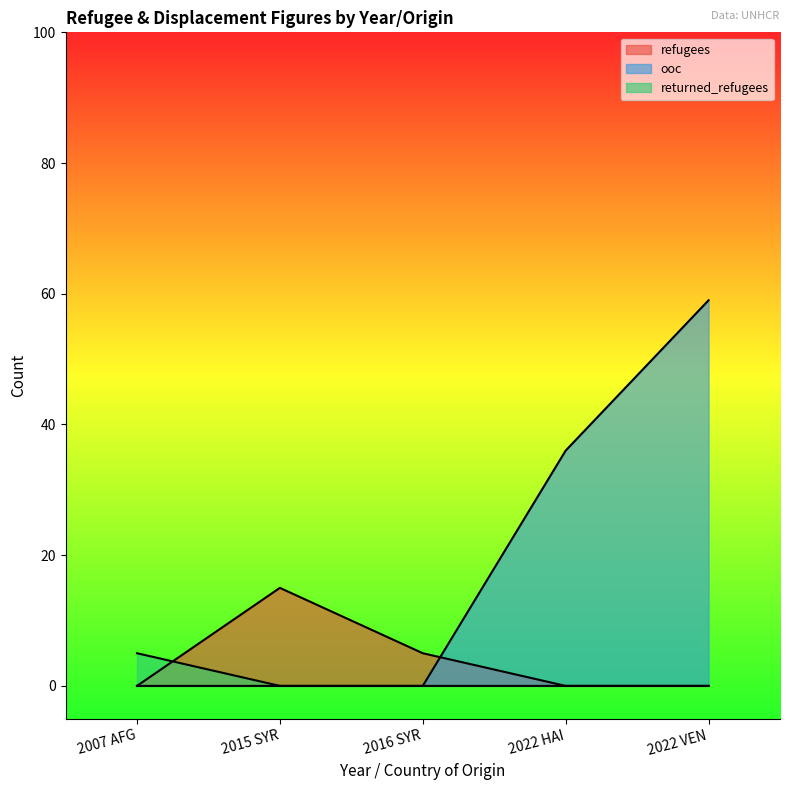

Rank the categories by returned_refugees value from lowest to highest.

2015 SYR, 2016 SYR, 2022 HAI, 2022 VEN, 2007 AFG